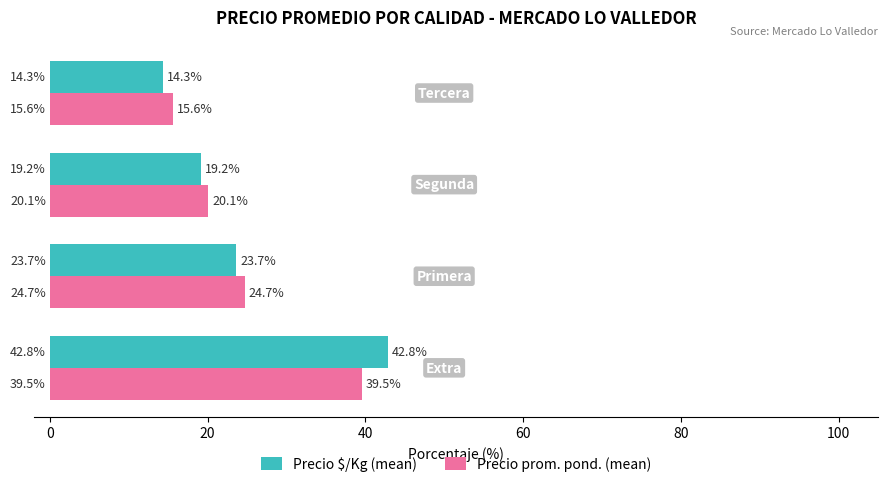

How many values in the Precio prom. pond. (mean) series are below 24?

2